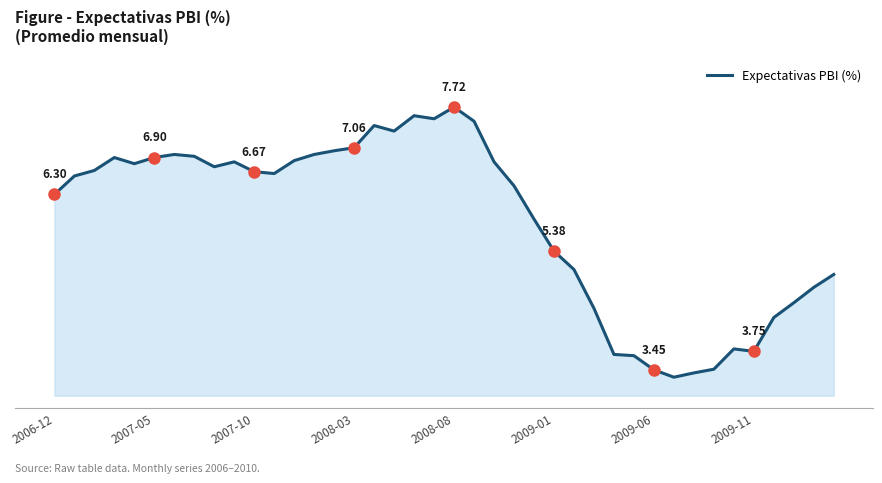

Reading right to left, list all the values displayed in this chart.

5.0	4.8	4.5	4.3	3.8	3.8	3.5	3.4	3.3	3.5	3.7	3.7	4.5	5.1	5.4	5.9	6.4	6.8	7.5	7.7	7.5	7.6	7.3	7.4	7.1	7.0	7.0	6.8	6.6	6.7	6.8	6.8	6.9	7.0	6.9	6.8	6.9	6.7	6.6	6.3